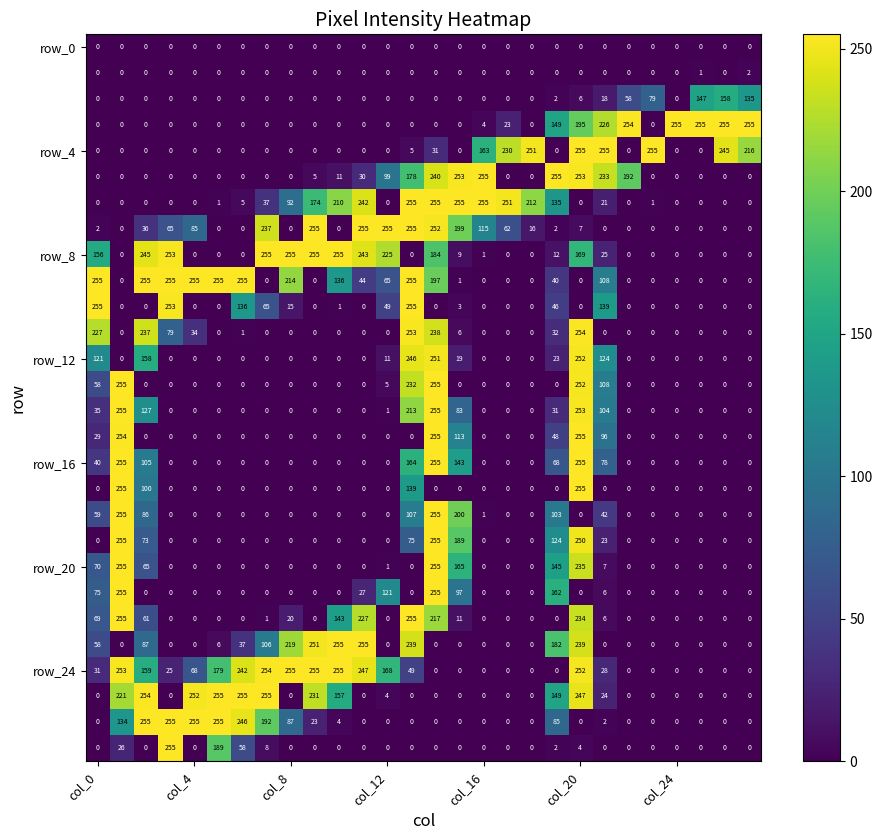

At how many categories does at least one series exceed 119?

28